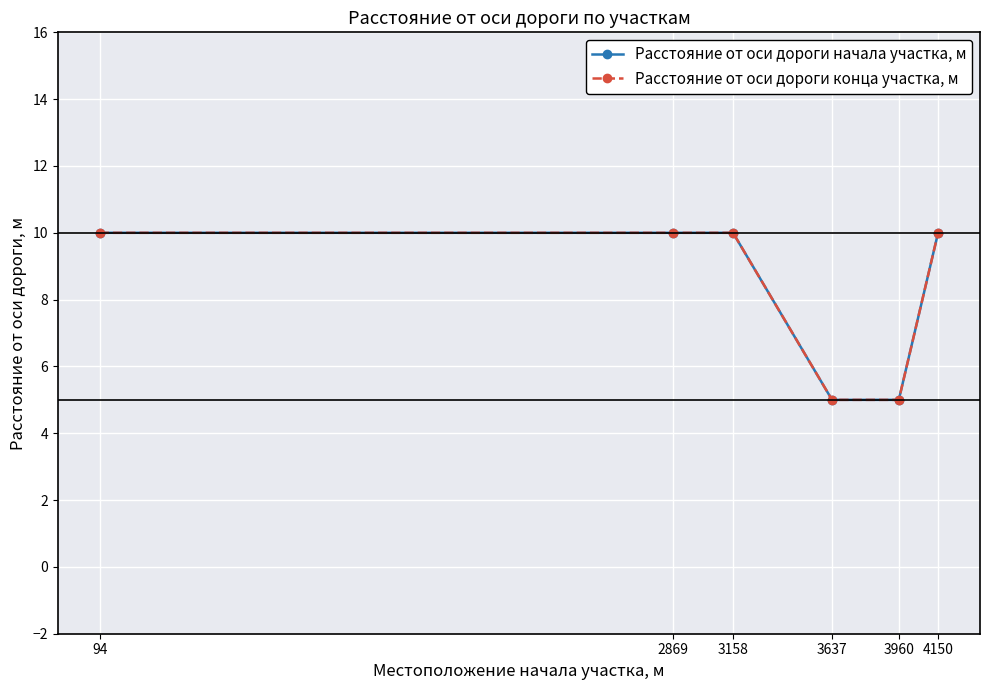

Rank the series by their maximum value, from lowest to highest.

Расстояние от оси дороги начала участка, м, Расстояние от оси дороги конца участка, м